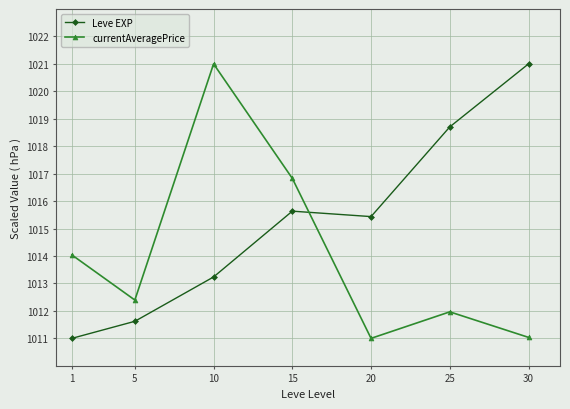

At which category is the sum across all series the highest?

10